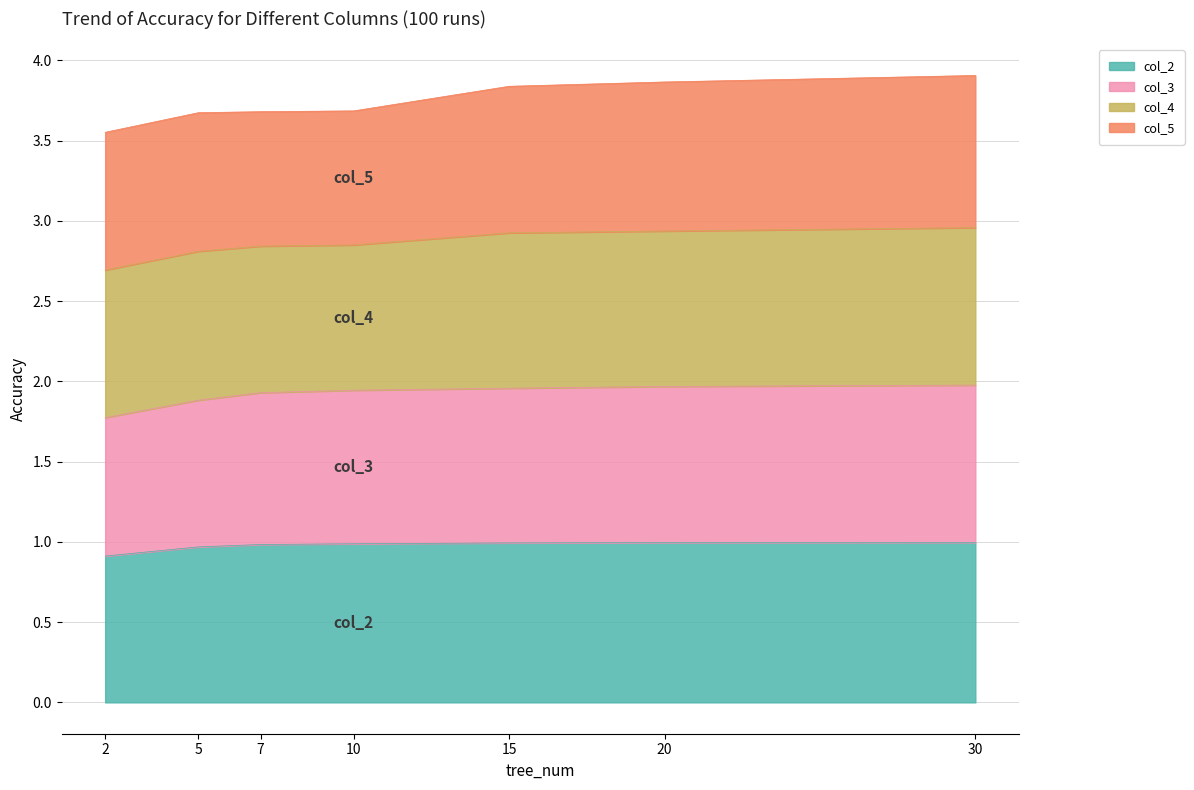

What is the difference between the col_2 values at 30 and 2?

0.1